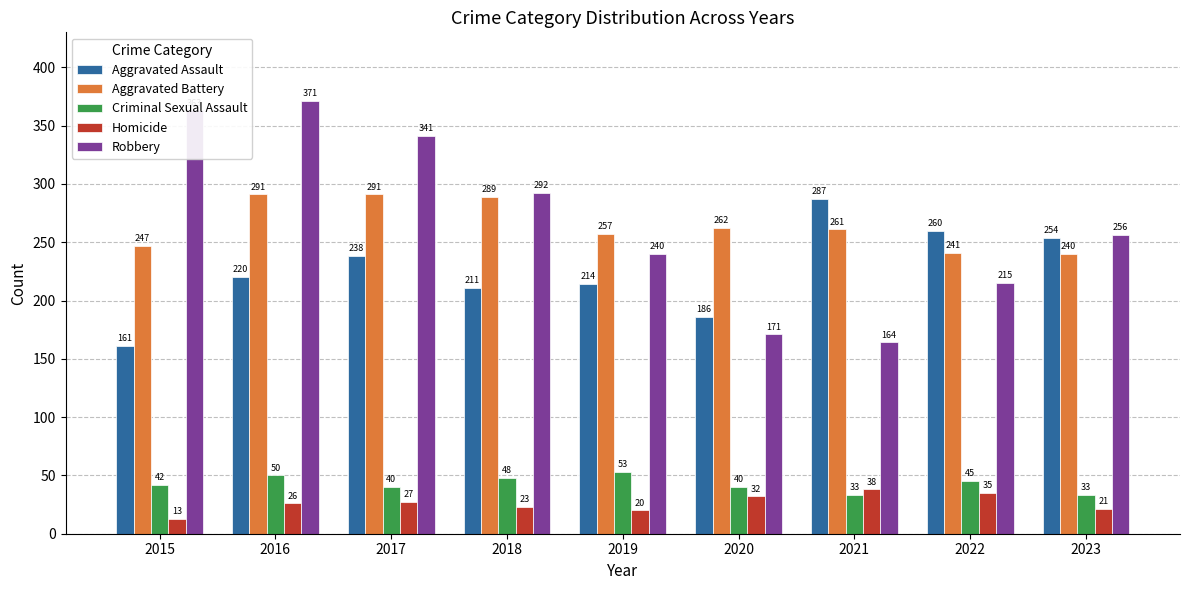

Is the value of Aggravated Assault at 2020 greater than the value of Criminal Sexual Assault at 2015?

Yes